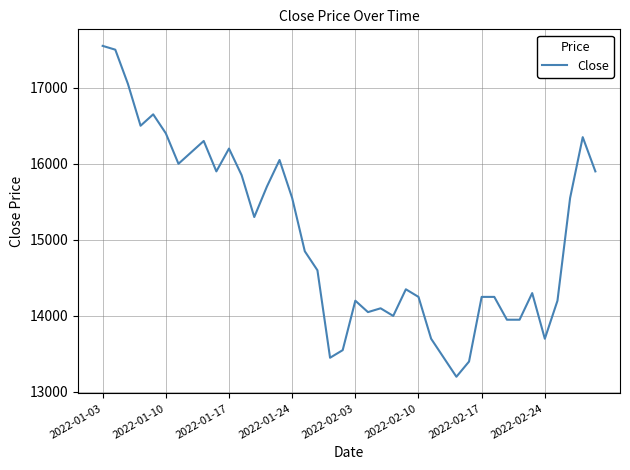

What is the maximum value shown in the chart?

17550